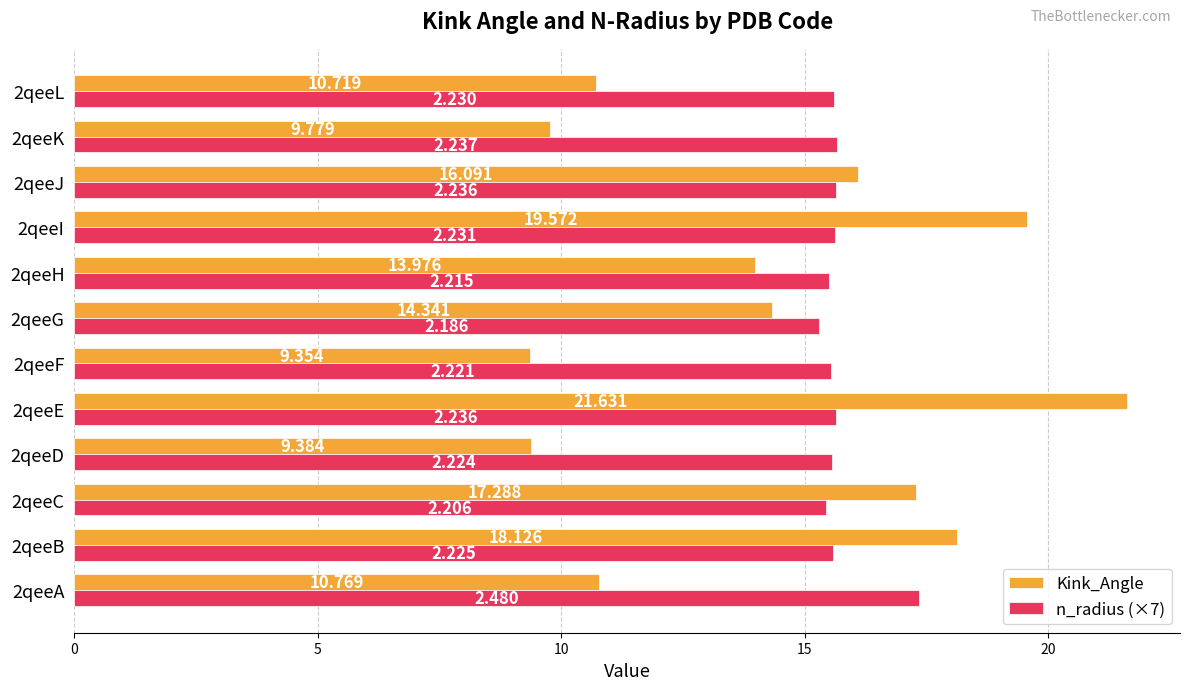

What is the lowest value of the Kink_Angle series?

9.4